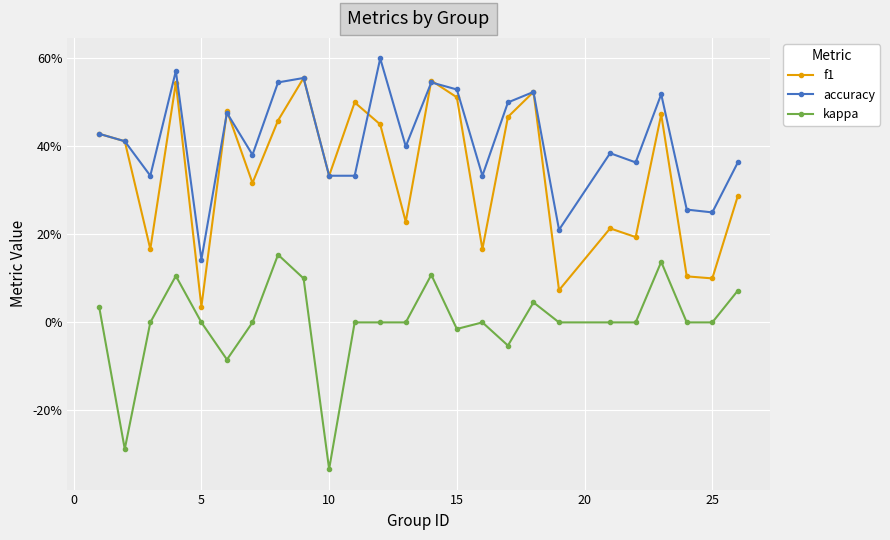

Is this an area chart (filled region under the line)?

No